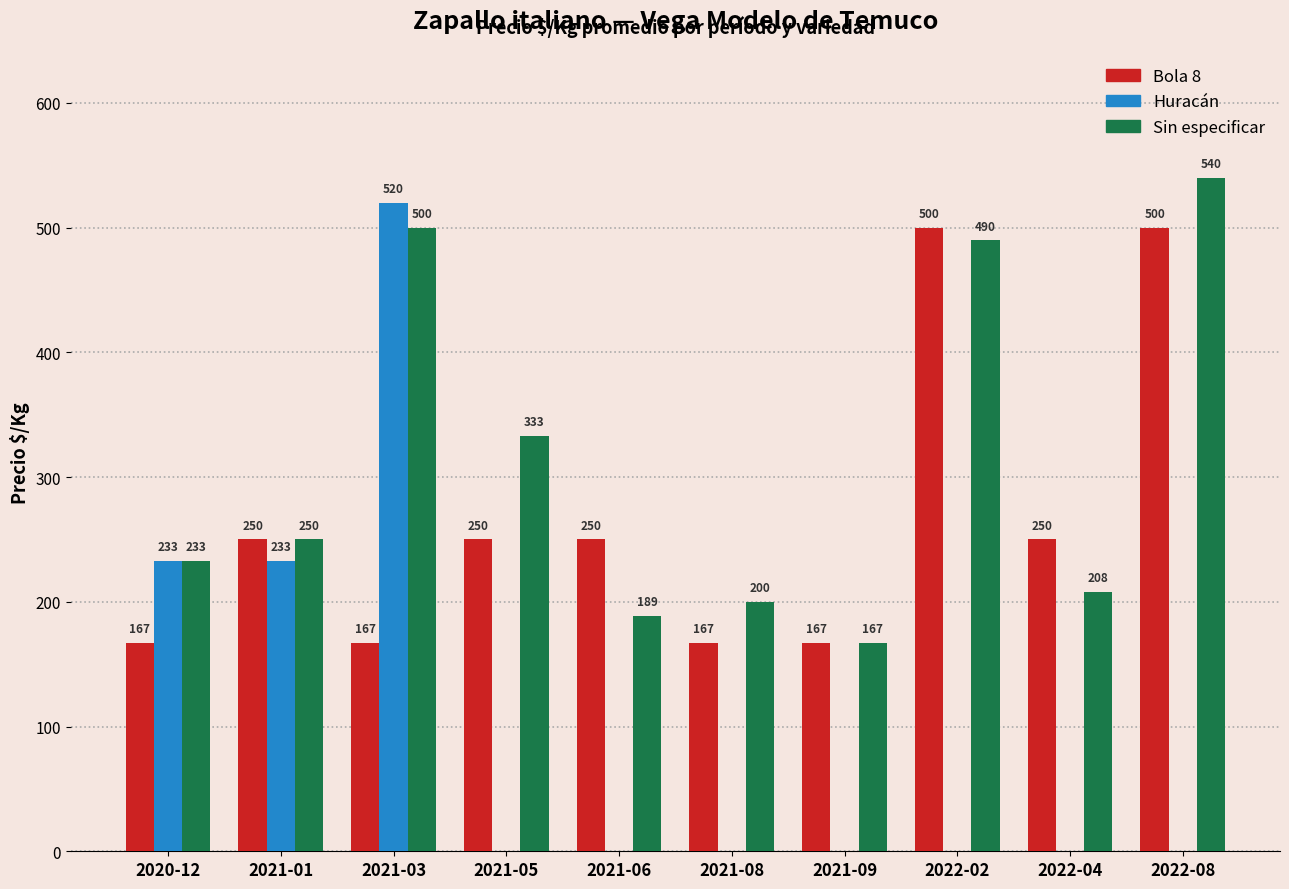

The Bola 8 series shows 167 at 2021-08. True or false?

True